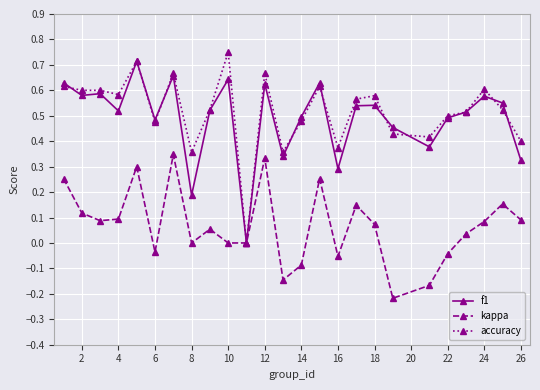

True or false: kappa has more than 0 interior local peaks.

True